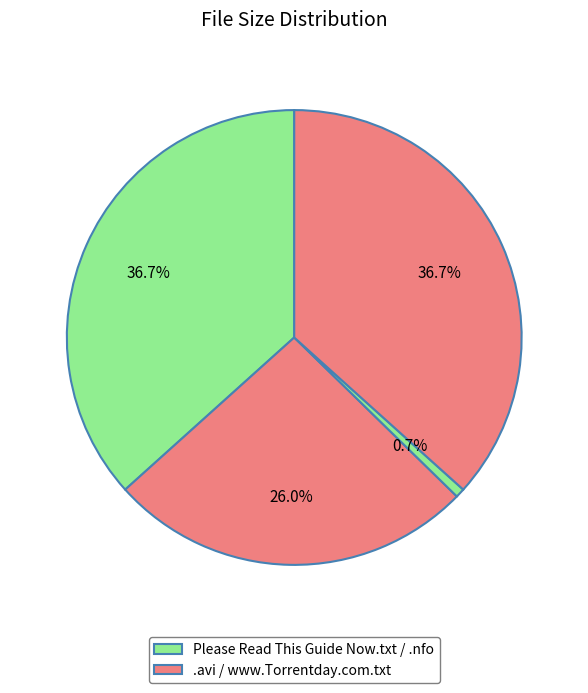

To the nearest percent, what is the average slice percentage?

25%